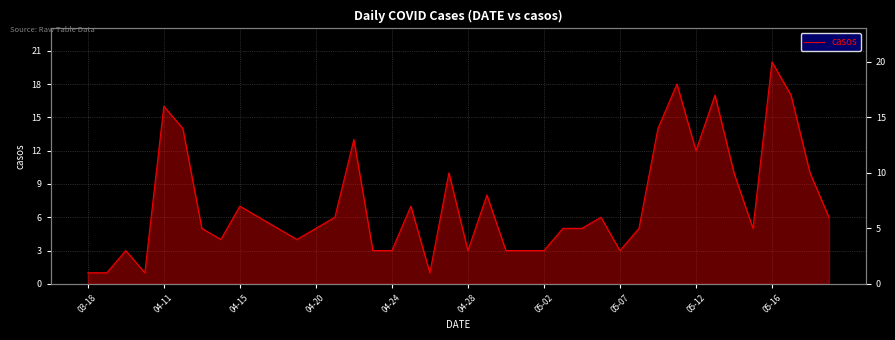

What is the difference between the maximum and minimum values?

19